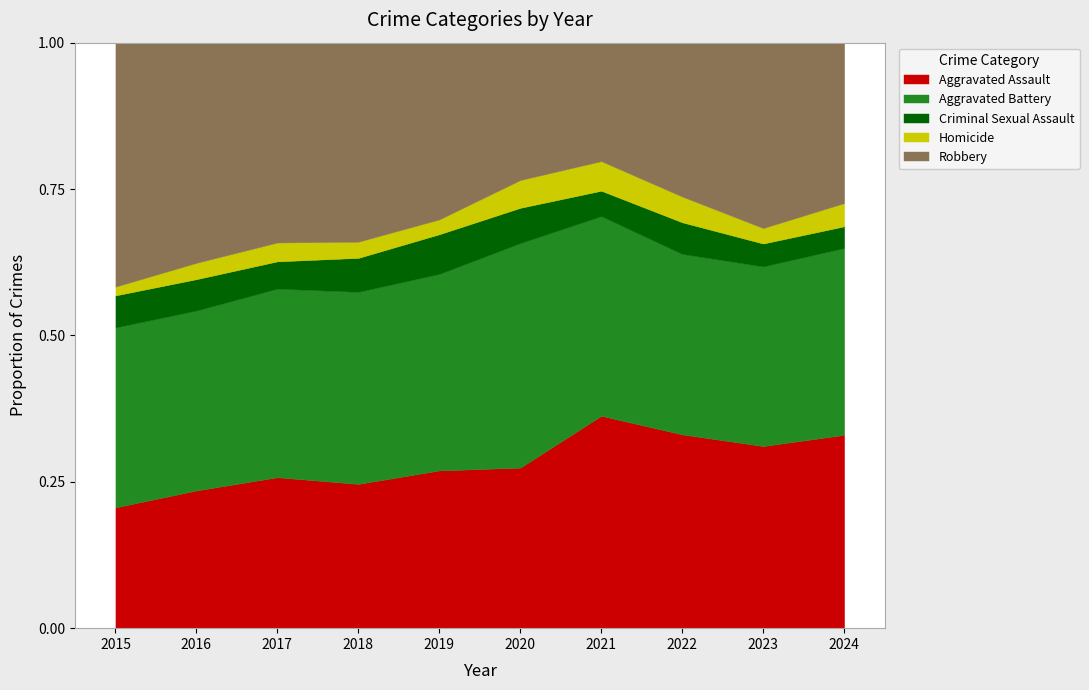

Which series changed the most between 2020 and 2024?

Aggravated Assault